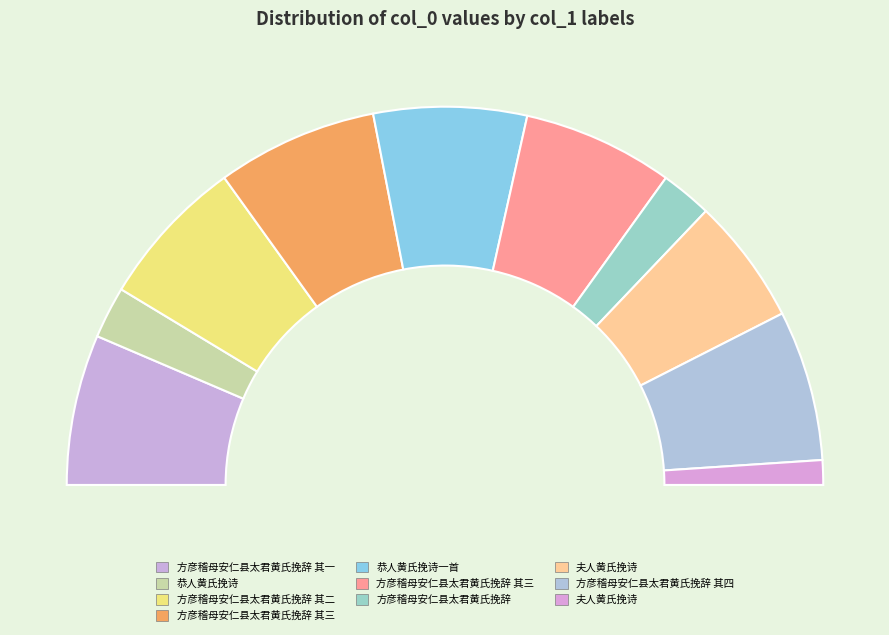

How many slices are in this pie chart?

10